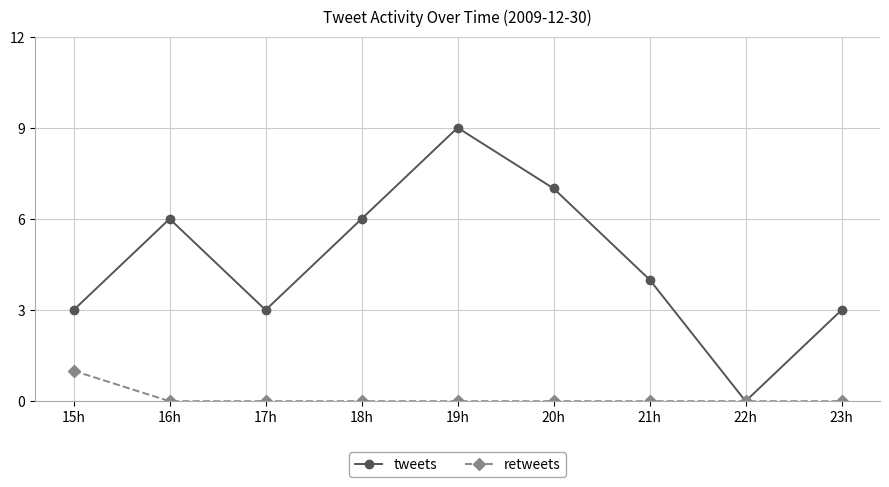

True or false: tweets has more than 0 points higher than both neighbors.

True